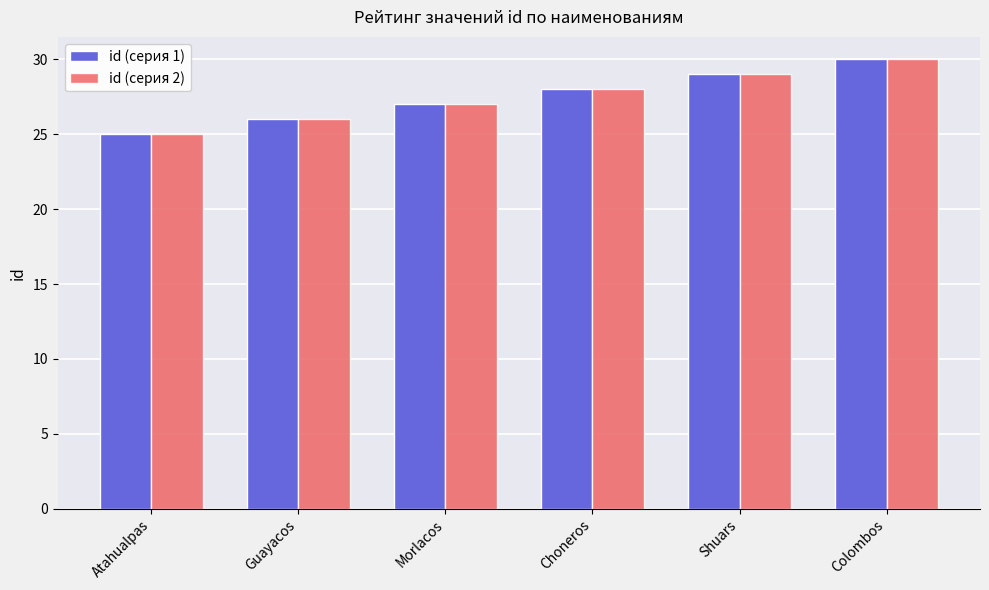

Reading left to right, transcribe all the data shown in this chart.

id (серия 1): 25	26	27	28	29	30
id (серия 2): 25	26	27	28	29	30